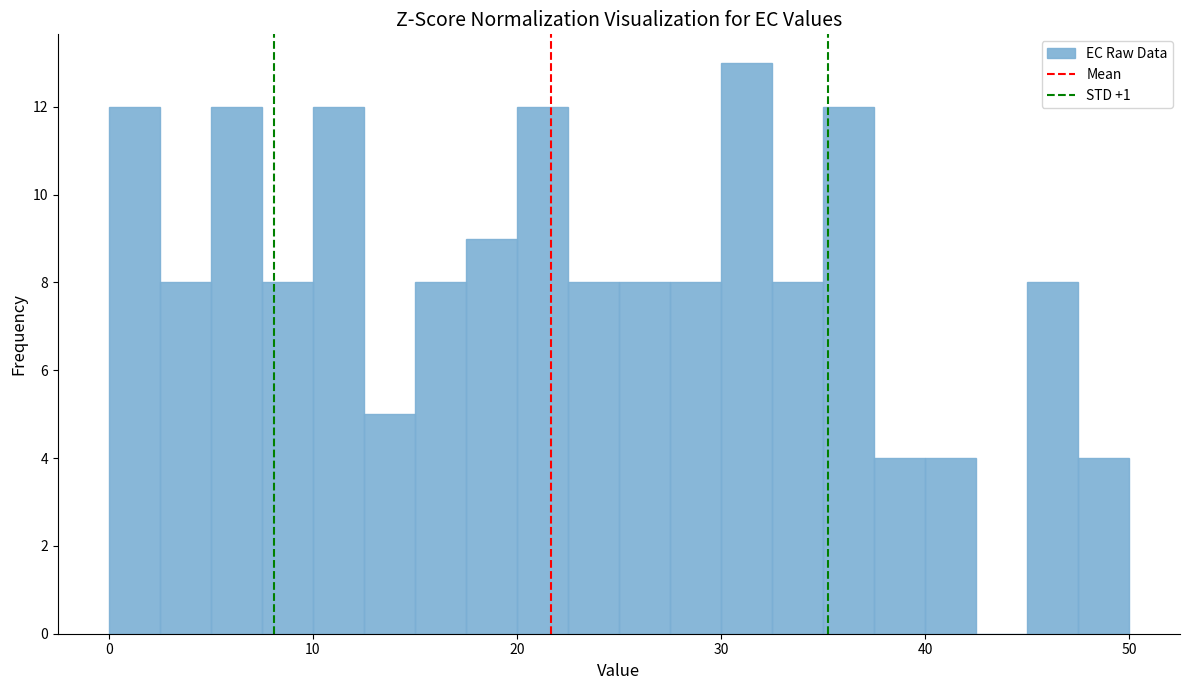

Read against the x-axis, roughly where is the centre of the tallest bar?

31